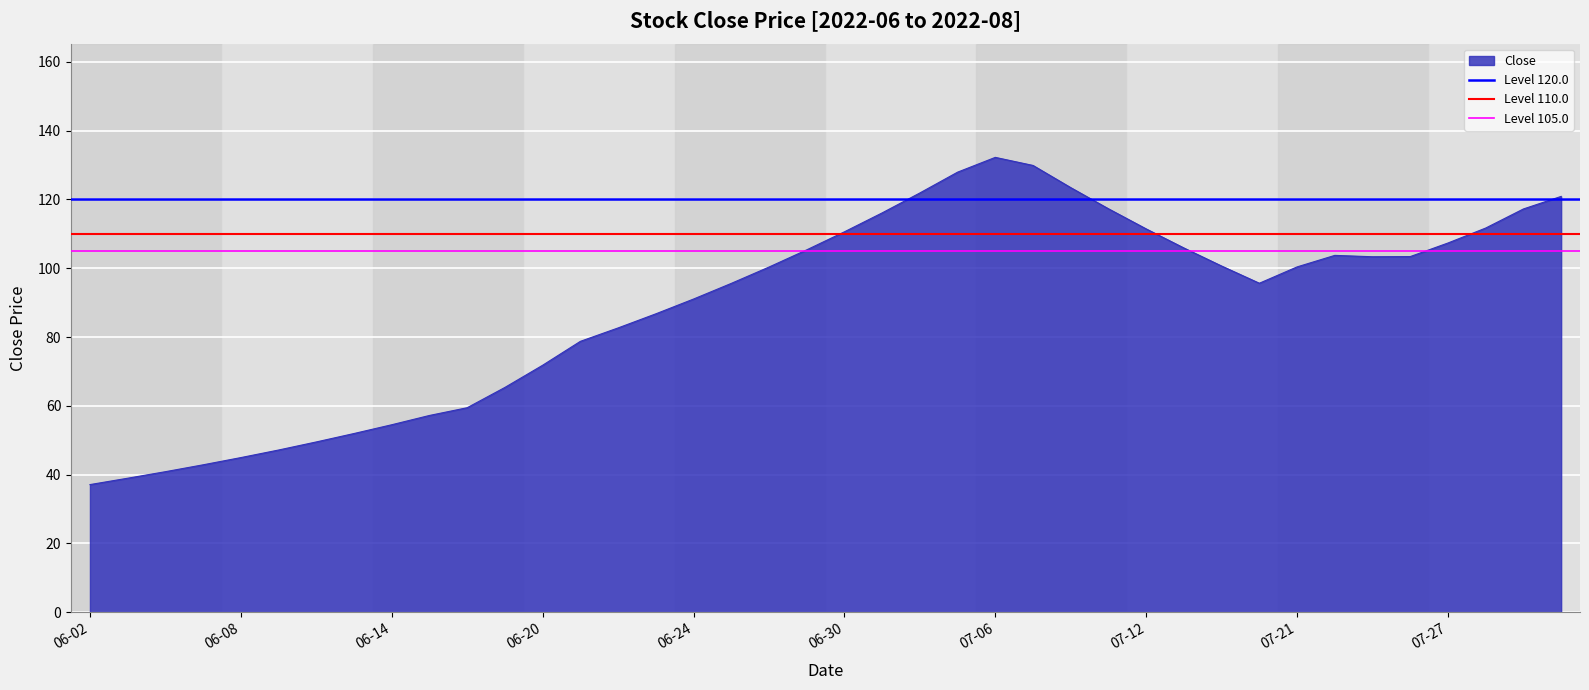

Is it true that Level 105.0 equals 105 at 06-08?

True